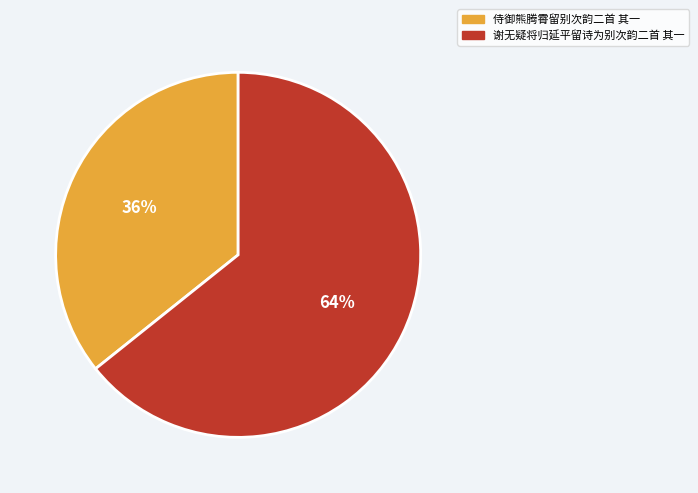

To the nearest percent, what portion does 谢无疑将归延平留诗为别次韵二首 其一 represent?

64%